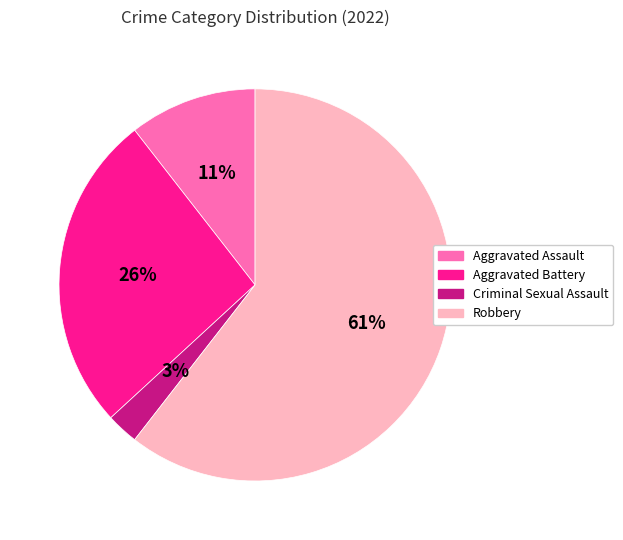

How many segments does this pie chart have?

4